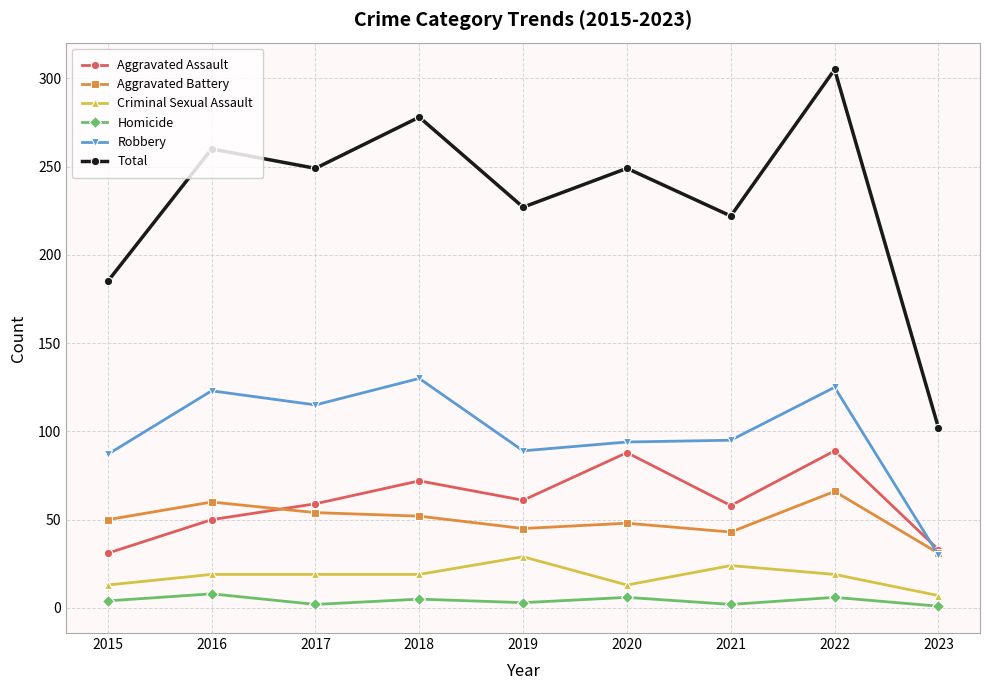

What is the maximum value for Homicide?

8